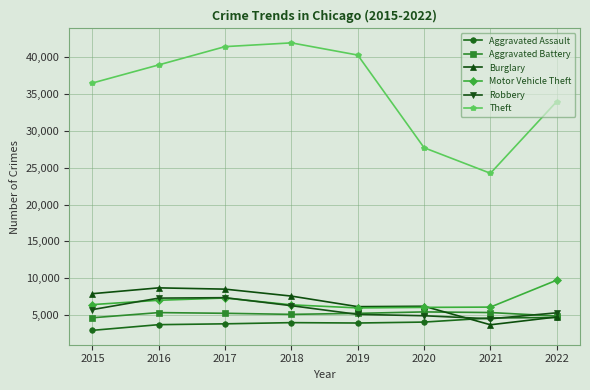

What is the difference between the Aggravated Assault values at 2019 and 2021?

686